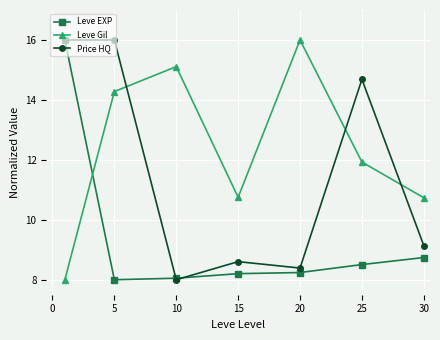

What is the value of the Leve Gil point at the 1st from the left?

8.0